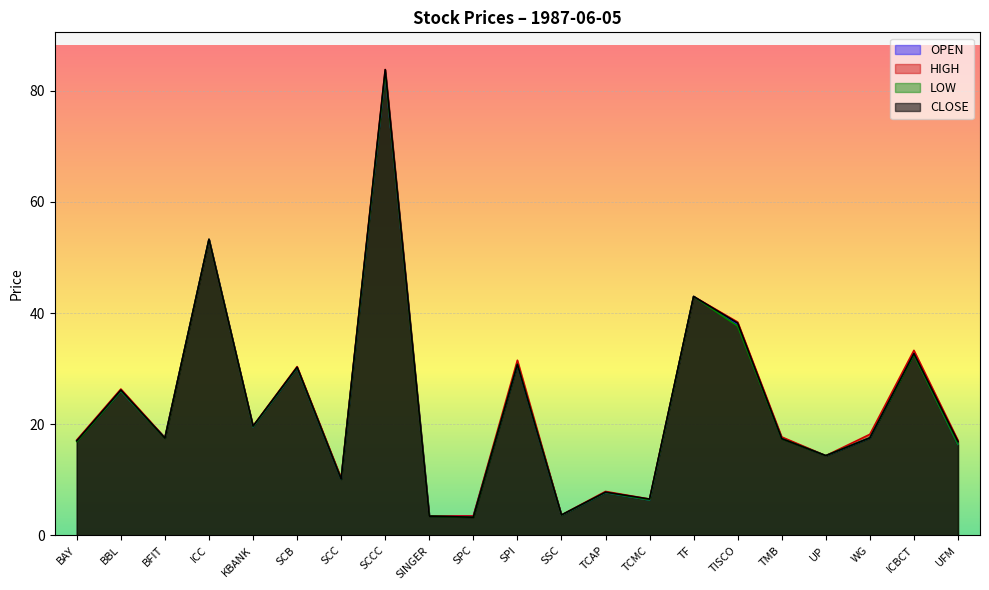

What are all the series names shown in the legend?

OPEN, HIGH, LOW, CLOSE